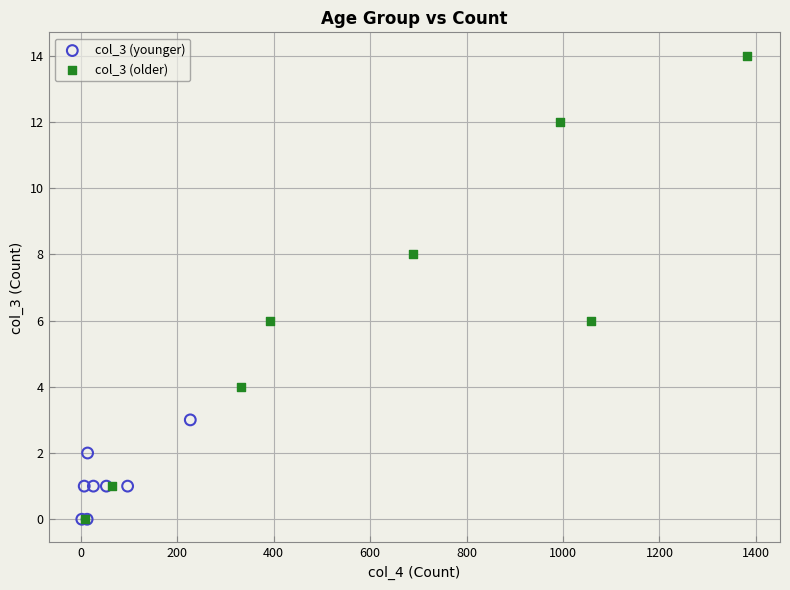

Which series has the largest Y range (max minus min)?

col_3 (older)